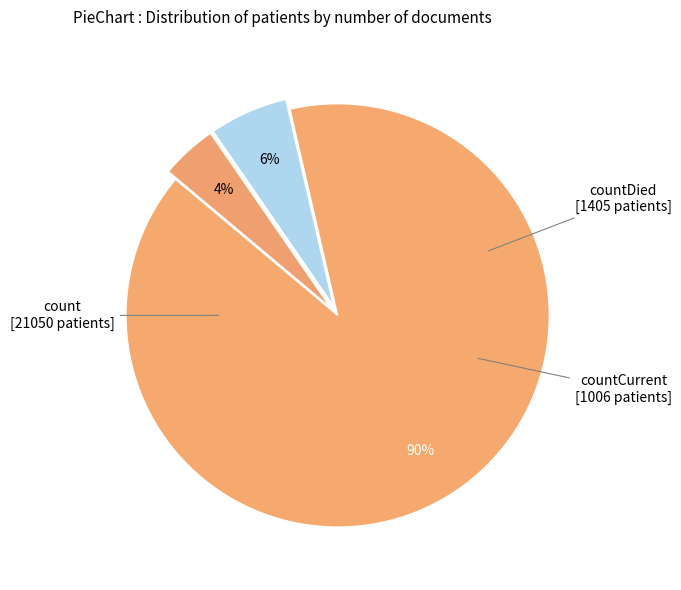

Between countCurrent and countDied, which is larger?

countDied